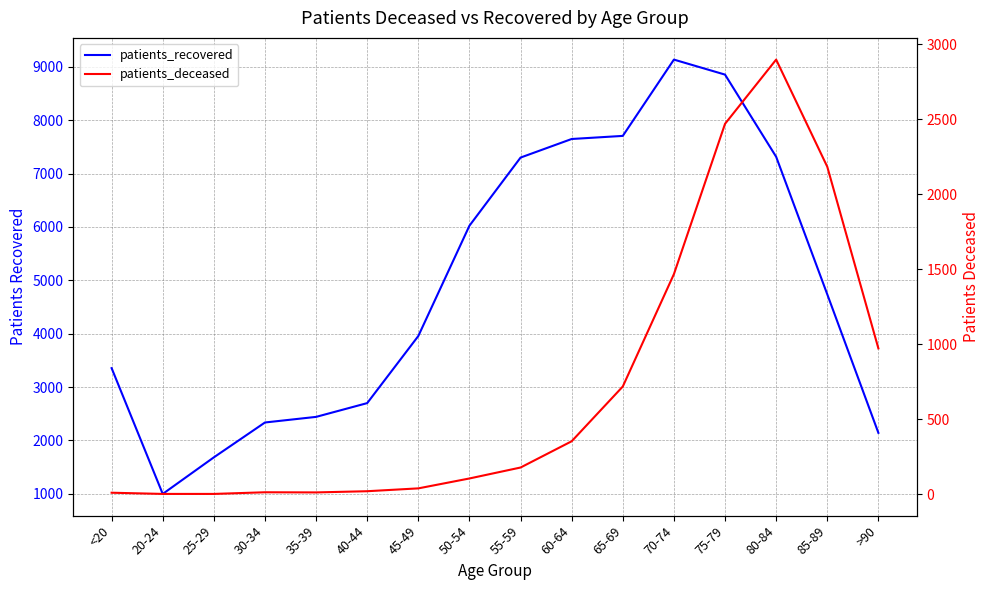

At which category is the sum across all series the highest?

75-79